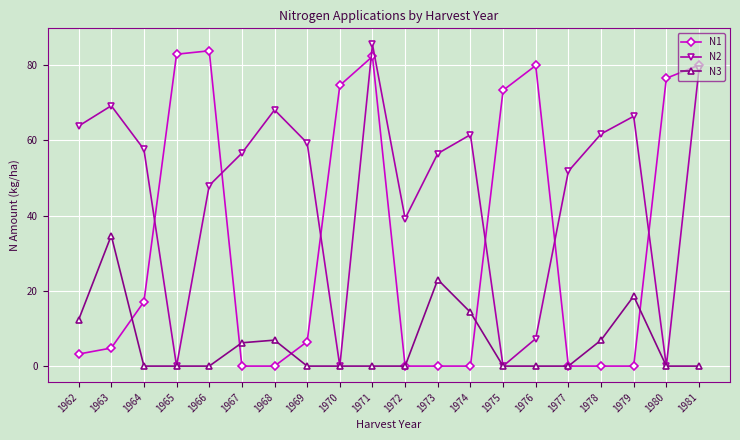

Is this an area chart (filled region under the line)?

No